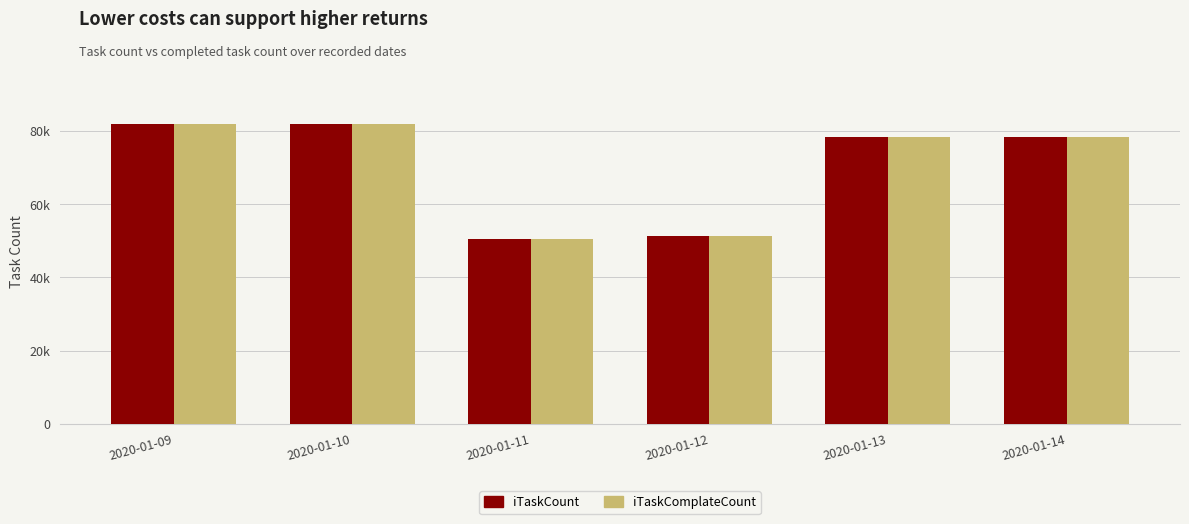

Which series has the largest range (max minus min)?

iTaskCount